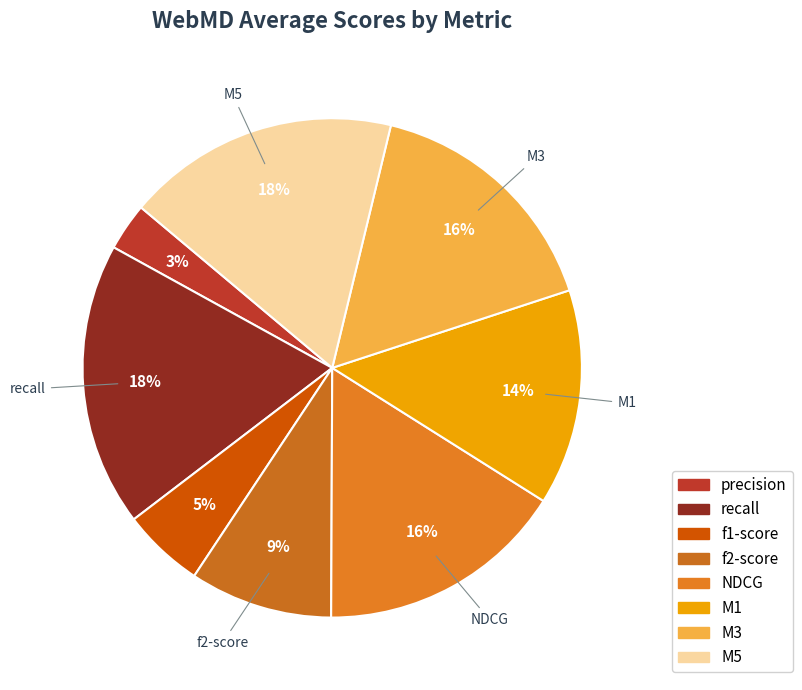

Combined, do NDCG and M1 account for over 50%?

No